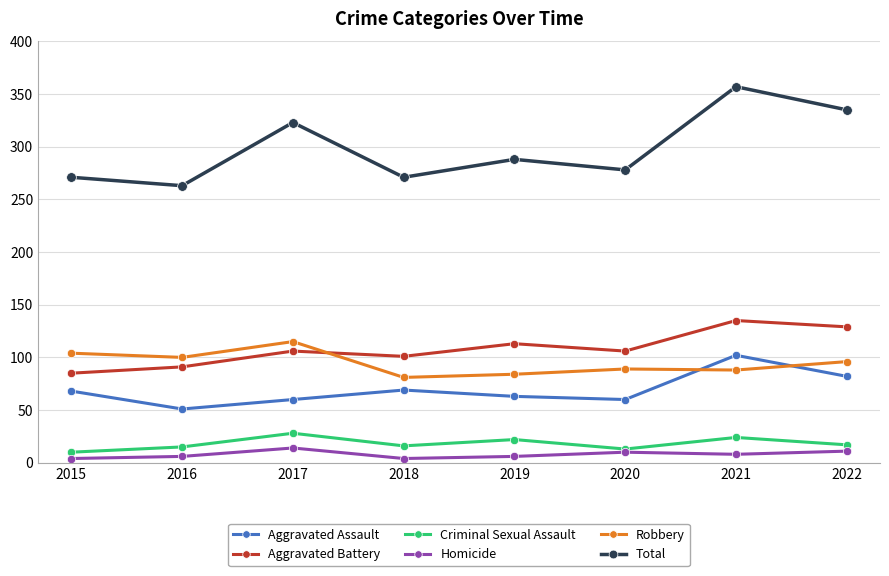

True or false: Total and Criminal Sexual Assault intersect in this chart.

False